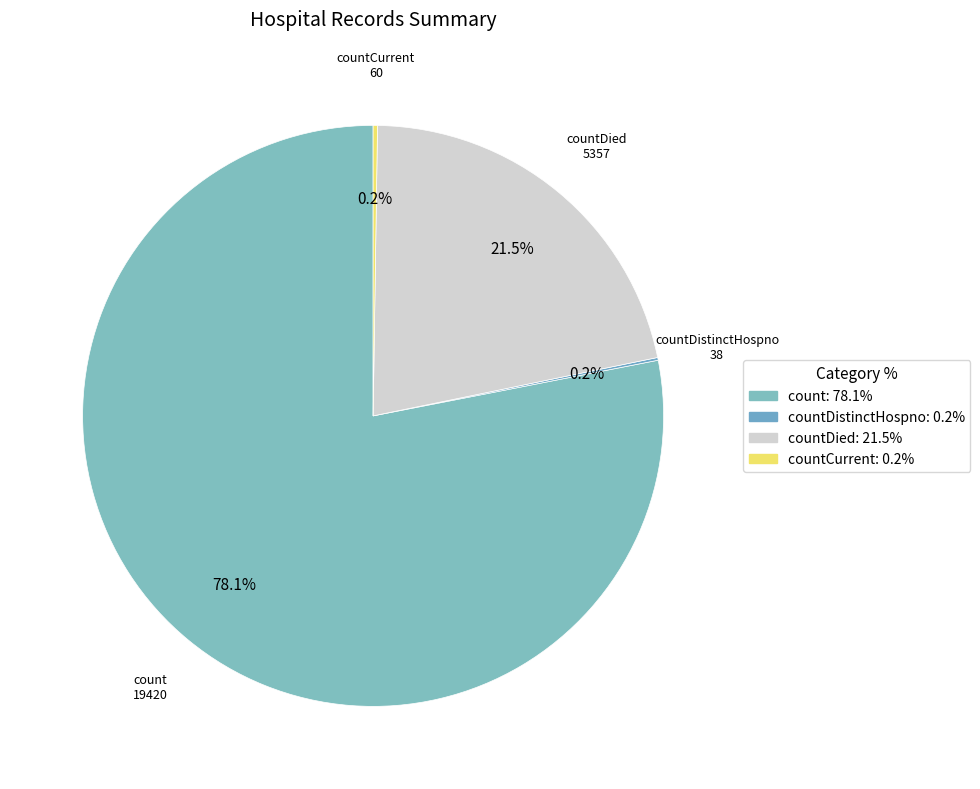

Between countDied and count, which is larger?

count